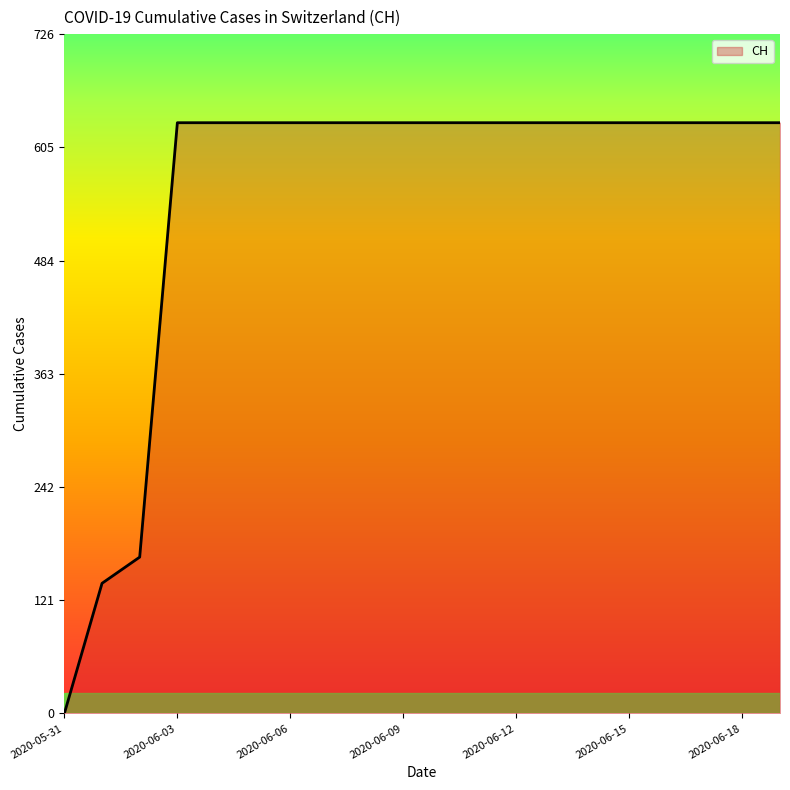

How many lines are shown in the chart?

1